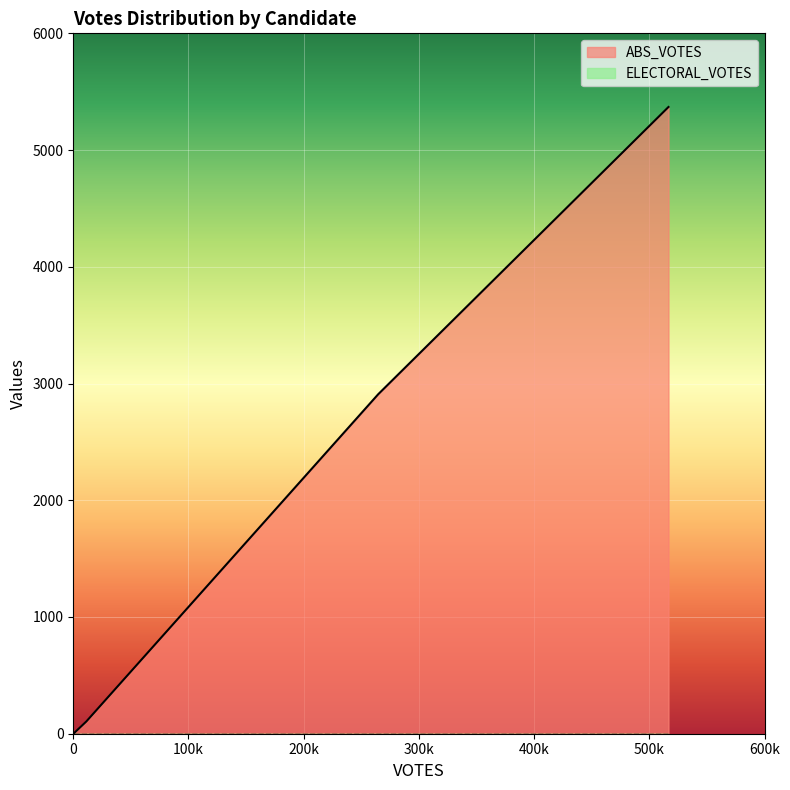

What are all the series names shown in the legend?

ABS_VOTES, ELECTORAL_VOTES